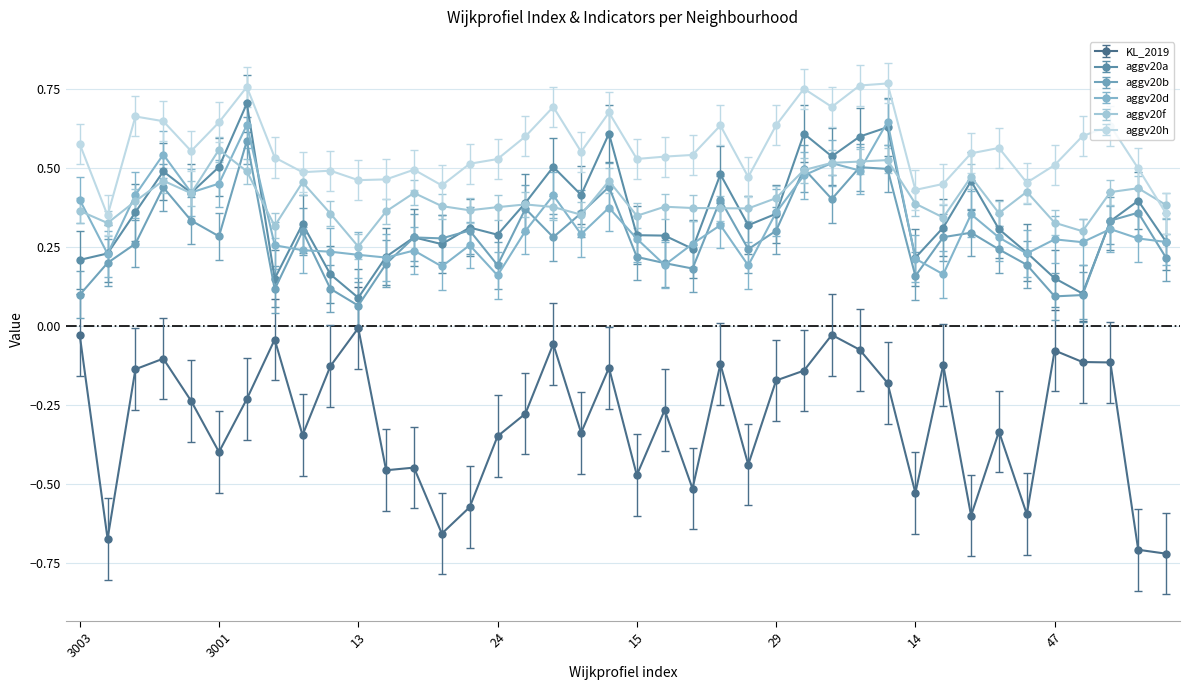

True or false: aggv20d and aggv20h cross at least once.

False